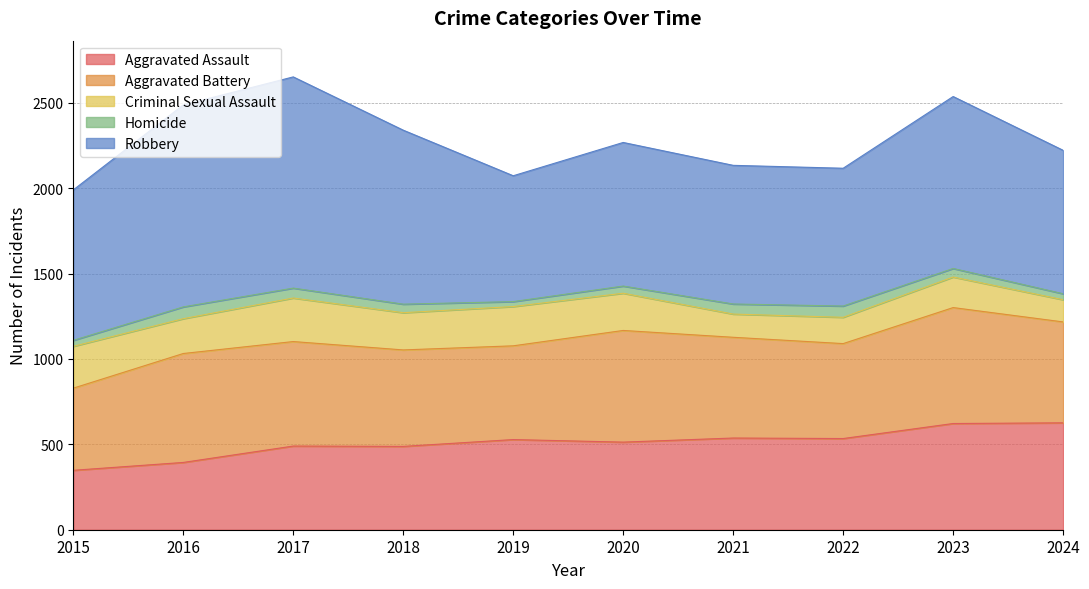

Does the chart have visible grid lines?

Yes